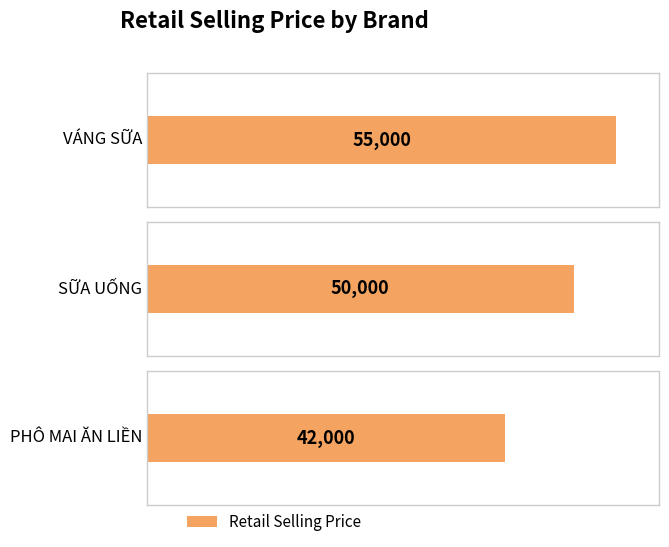

Reading left to right, transcribe all the data shown in this chart.

VÁNG SỮA=55000	SỮA UỐNG=50000	PHÔ MAI ĂN LIỀN=42000